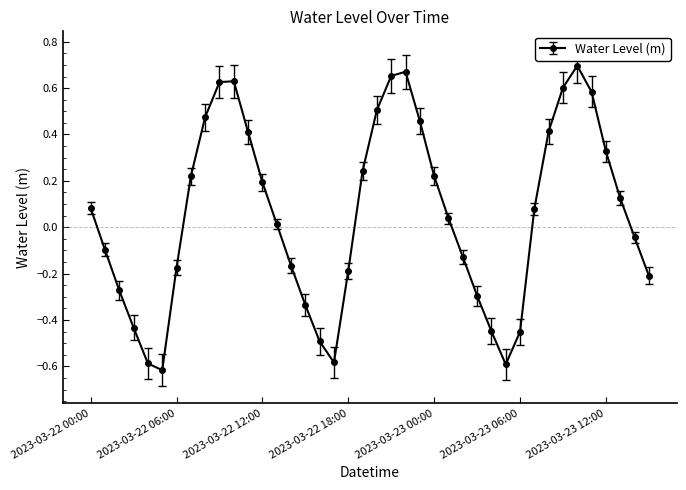

True or false: there are more than 0 points higher than both neighbors.

True